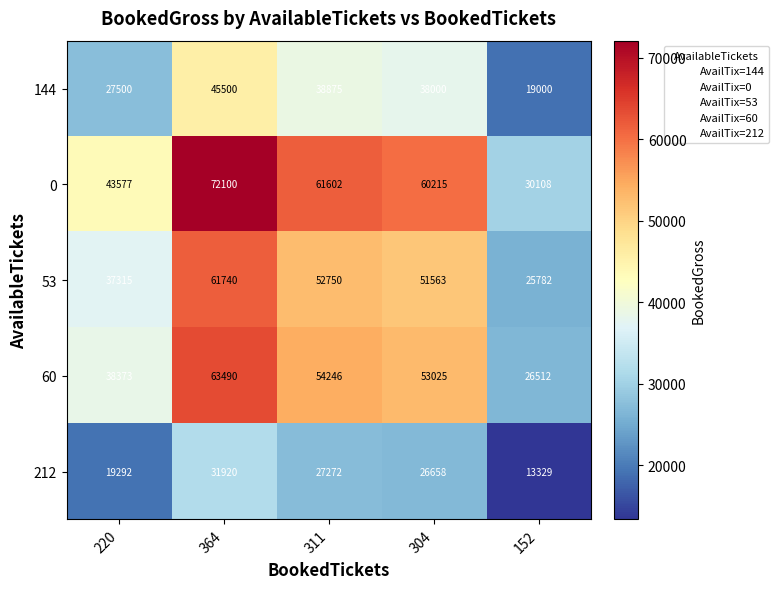

Which series has the widest spread of values?

0